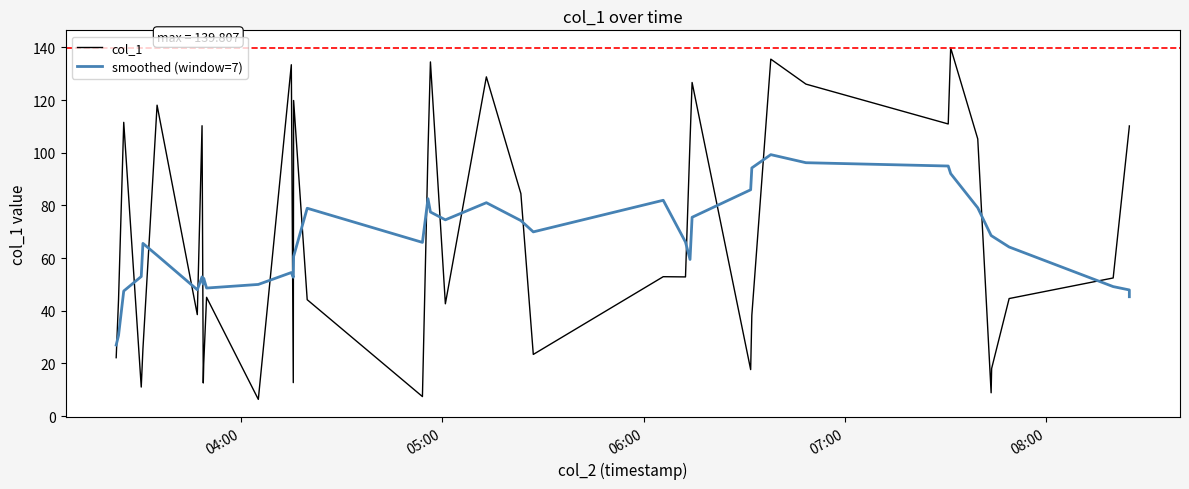

After their last crossing, which series has the higher values: col_1 or smoothed (window=7)?

col_1